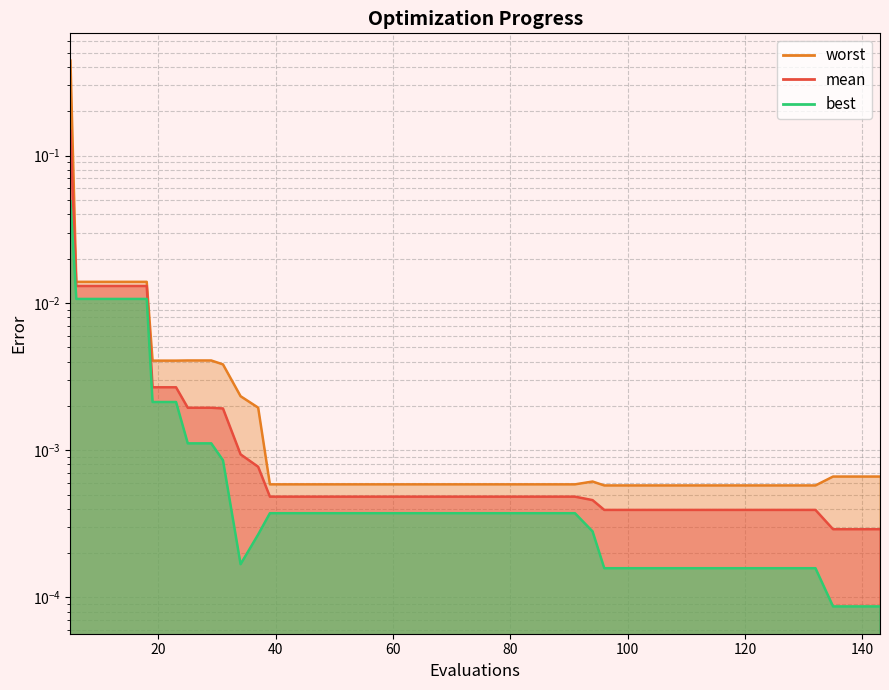

At which category is the sum across all series the highest?

5